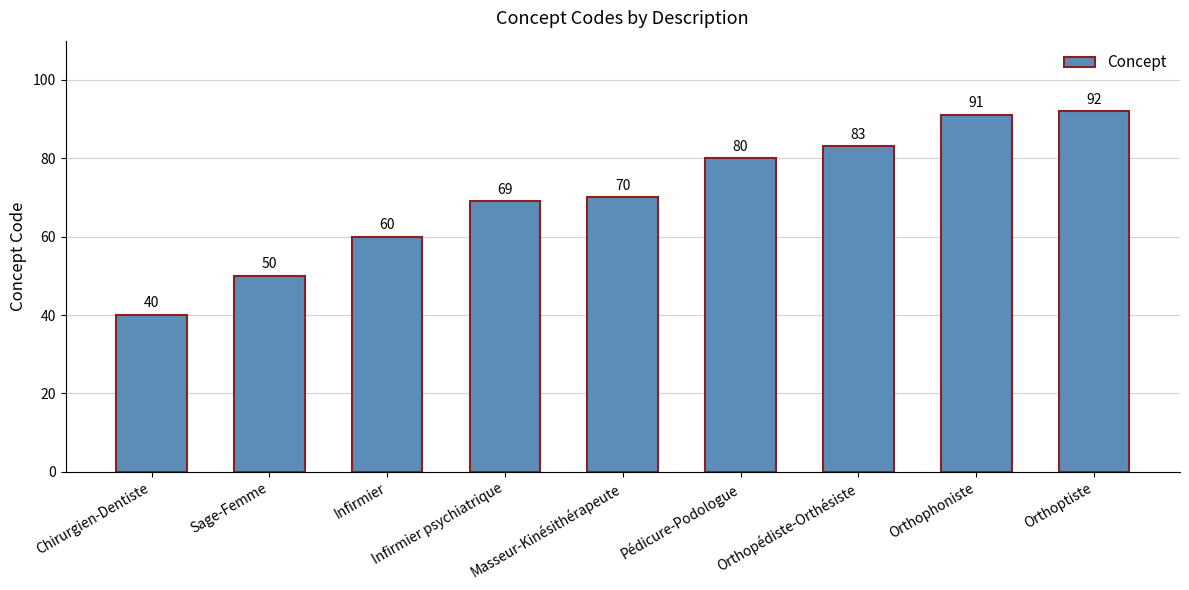

Which has a higher value, Orthoptiste or Infirmier?

Orthoptiste